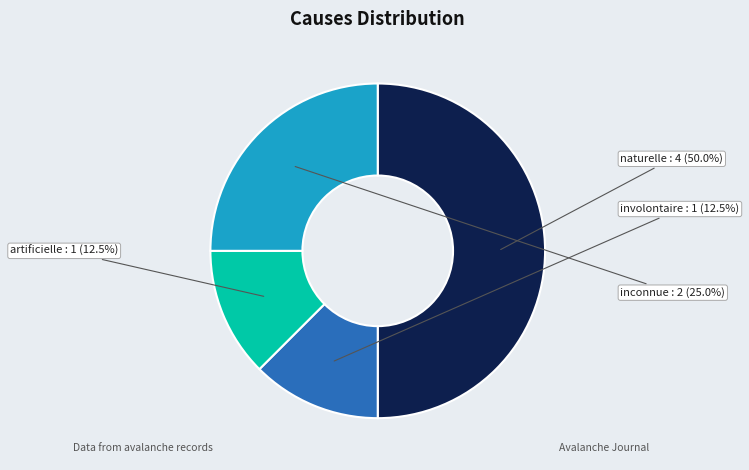

Does artificielle represent more than half of the total?

No